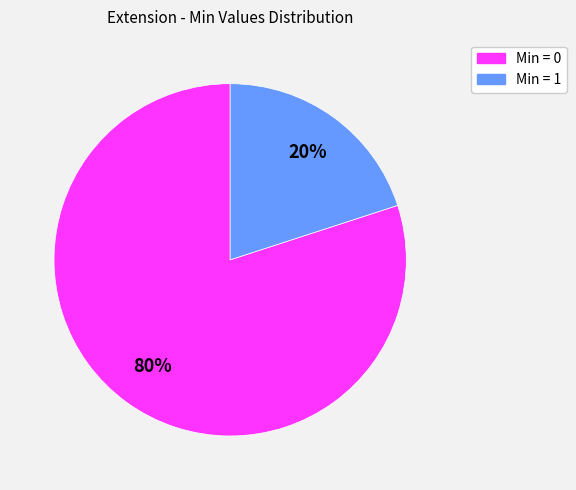

What is the ratio of the value at Min = 0 to the value at Min = 1?

4.0